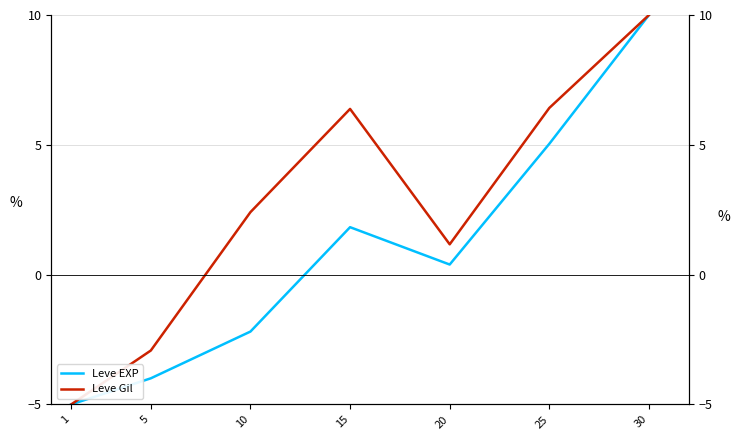

What is the approximate value of Leve EXP at 20?

0.4